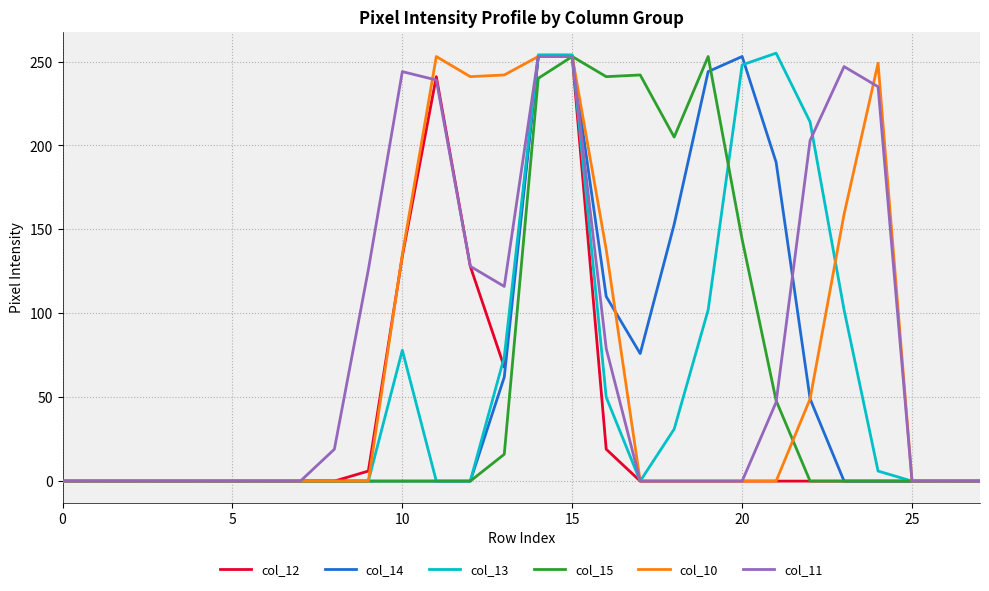

What is the maximum value shown in the chart?

255